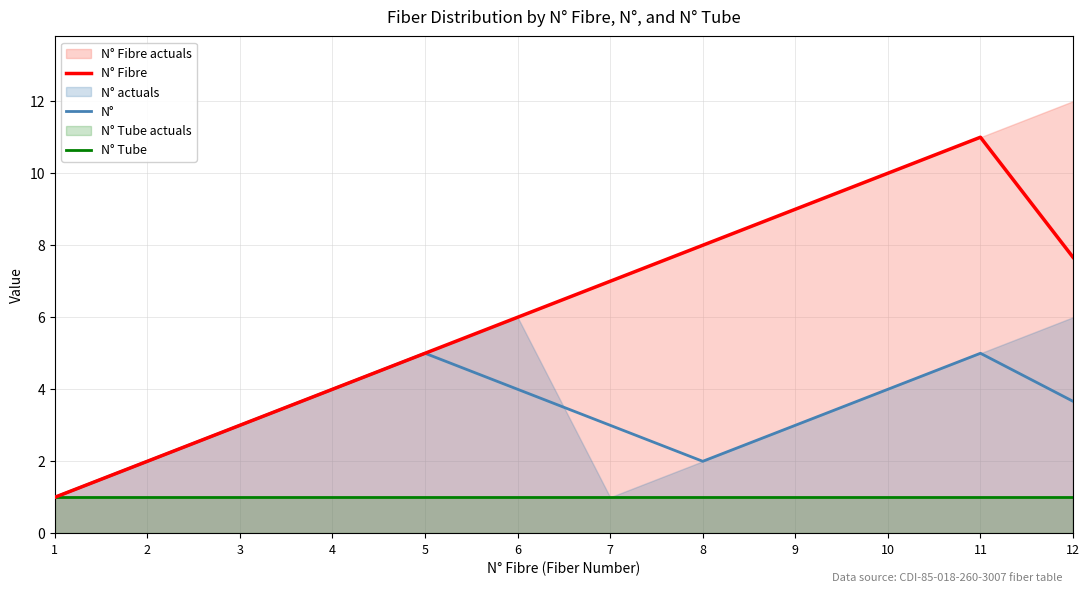

At which label is N° Tube closest to 1?

1